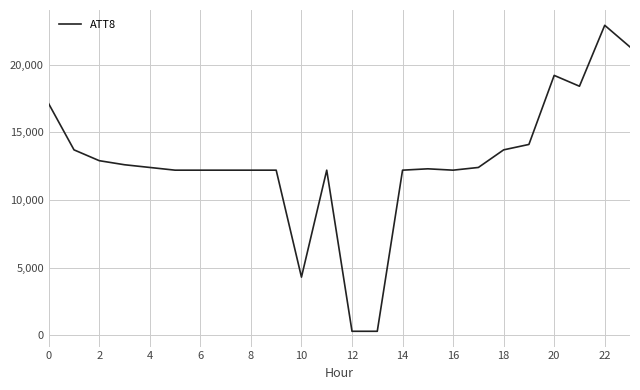

True or false: there are more than 1 points higher than both neighbors.

True